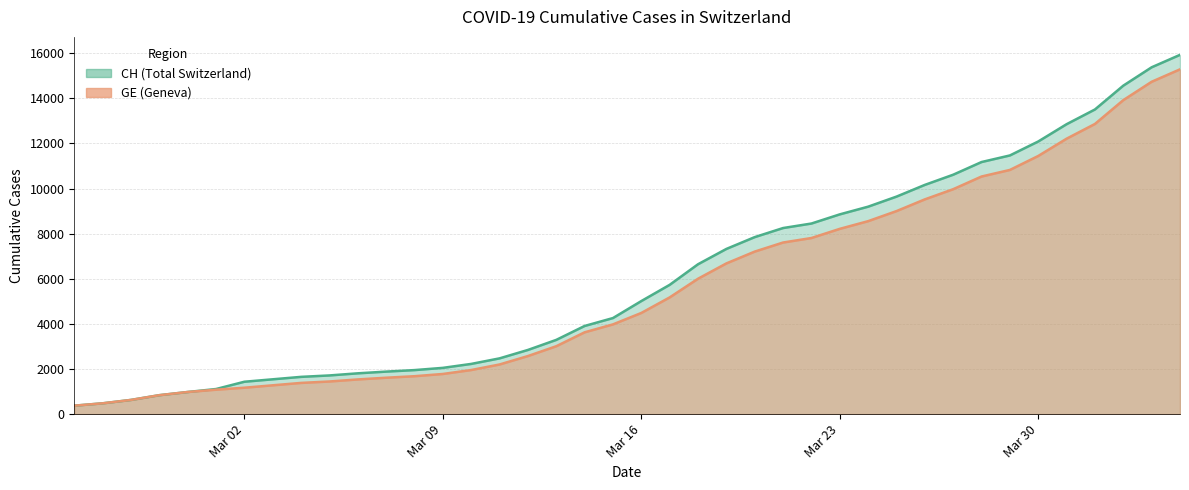

How many data points in CH are above 5012?

19